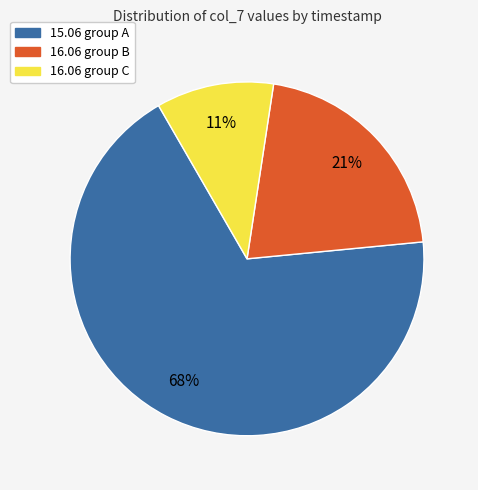

Is there a majority slice in this chart?

Yes